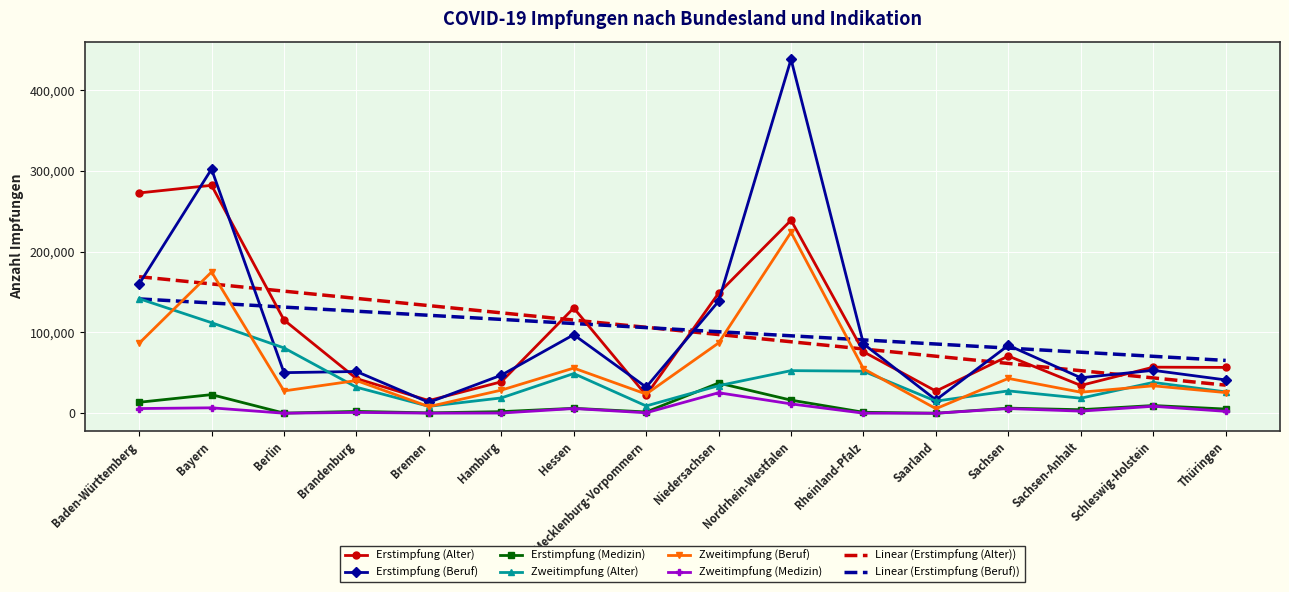

At which label does Zweitimpfung (Medizin) reach its peak?

Niedersachsen